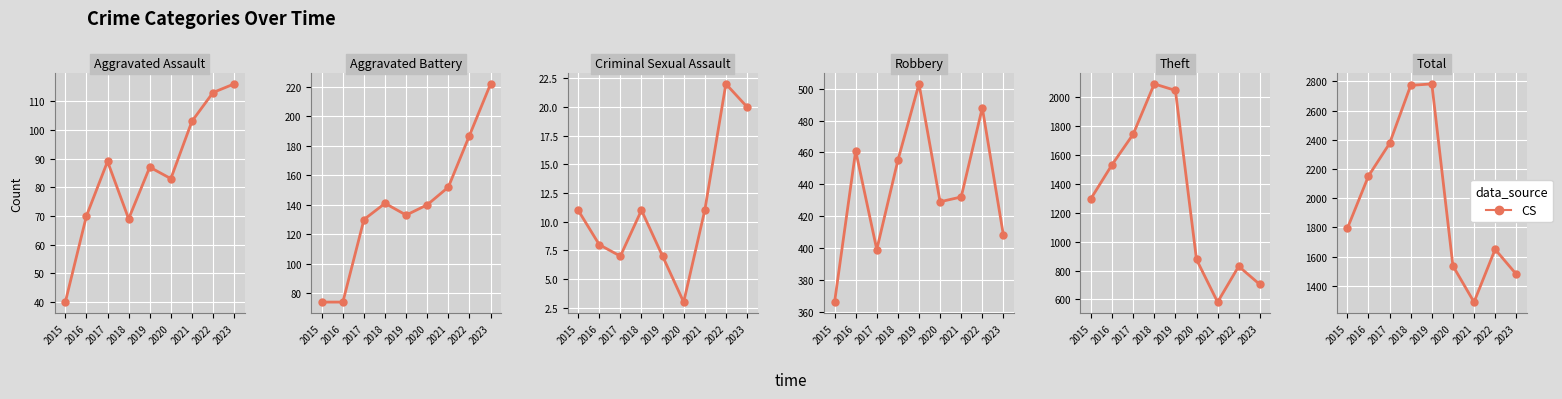

Which has a higher value, 2021 or 2019?

2019